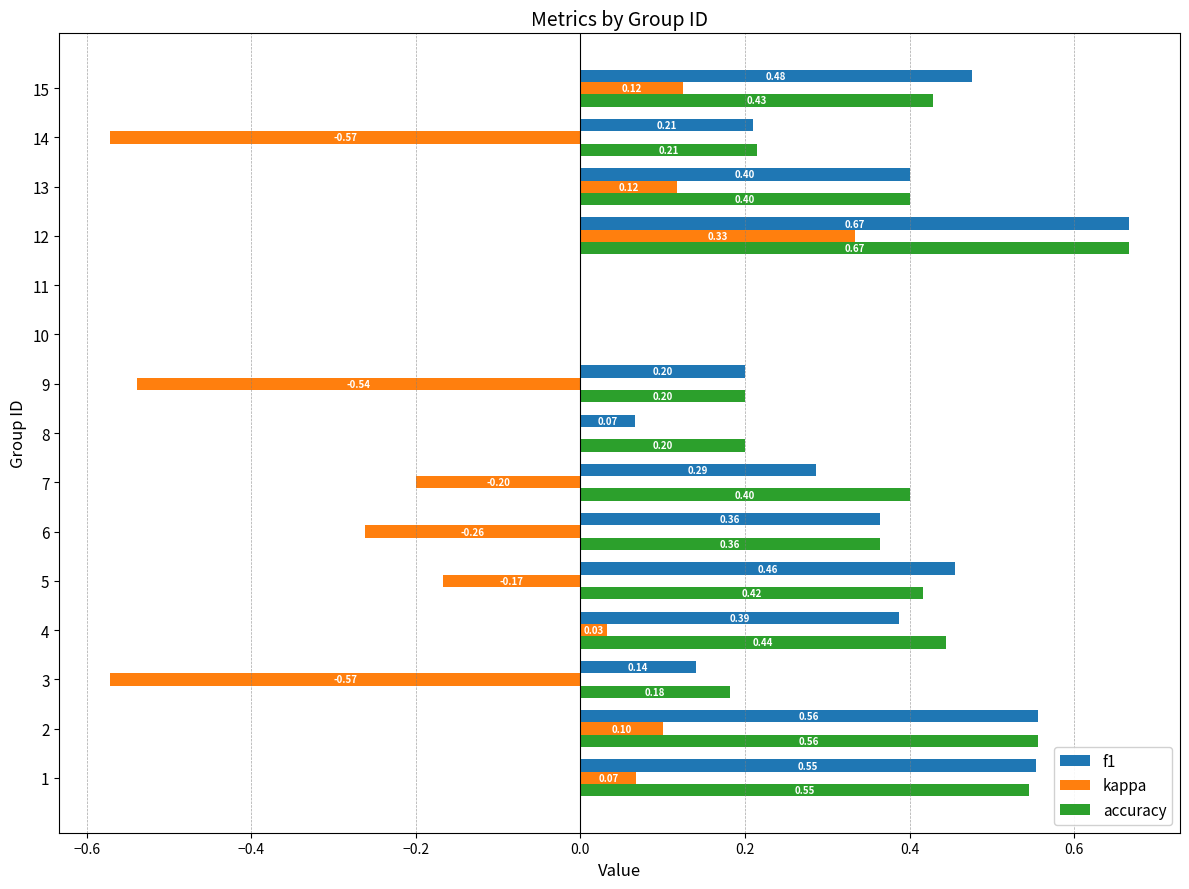

What is the sum of all accuracy values?

5.0